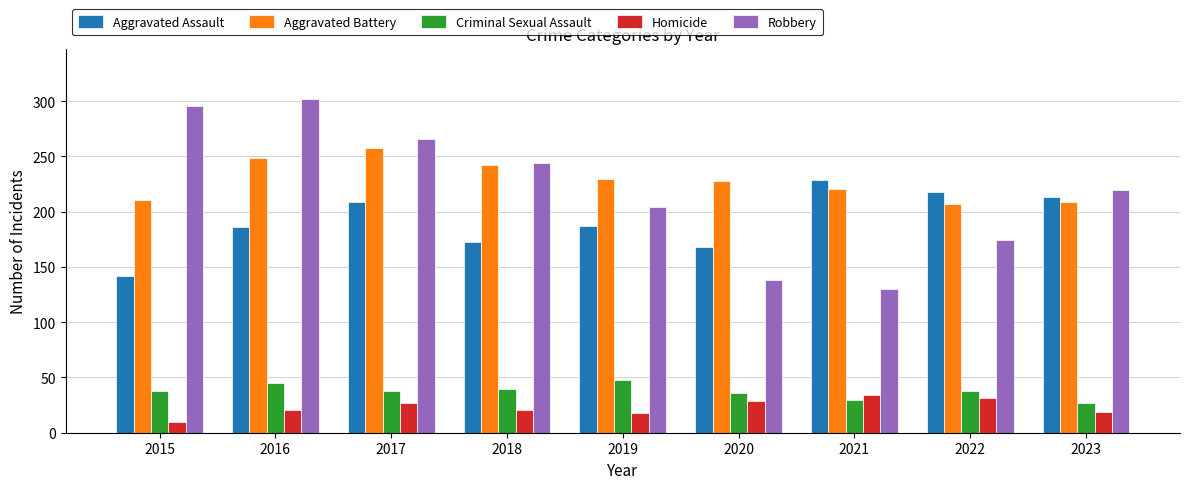

Is the value of Robbery at 2021 greater than the value of Aggravated Assault at 2016?

No